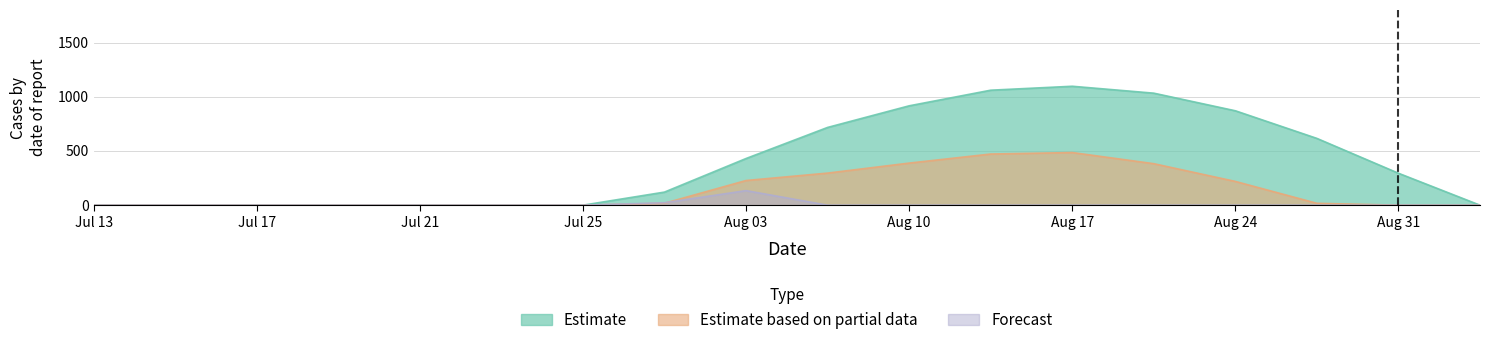

True or false: Forecast and Estimate based on partial data intersect in this chart.

True